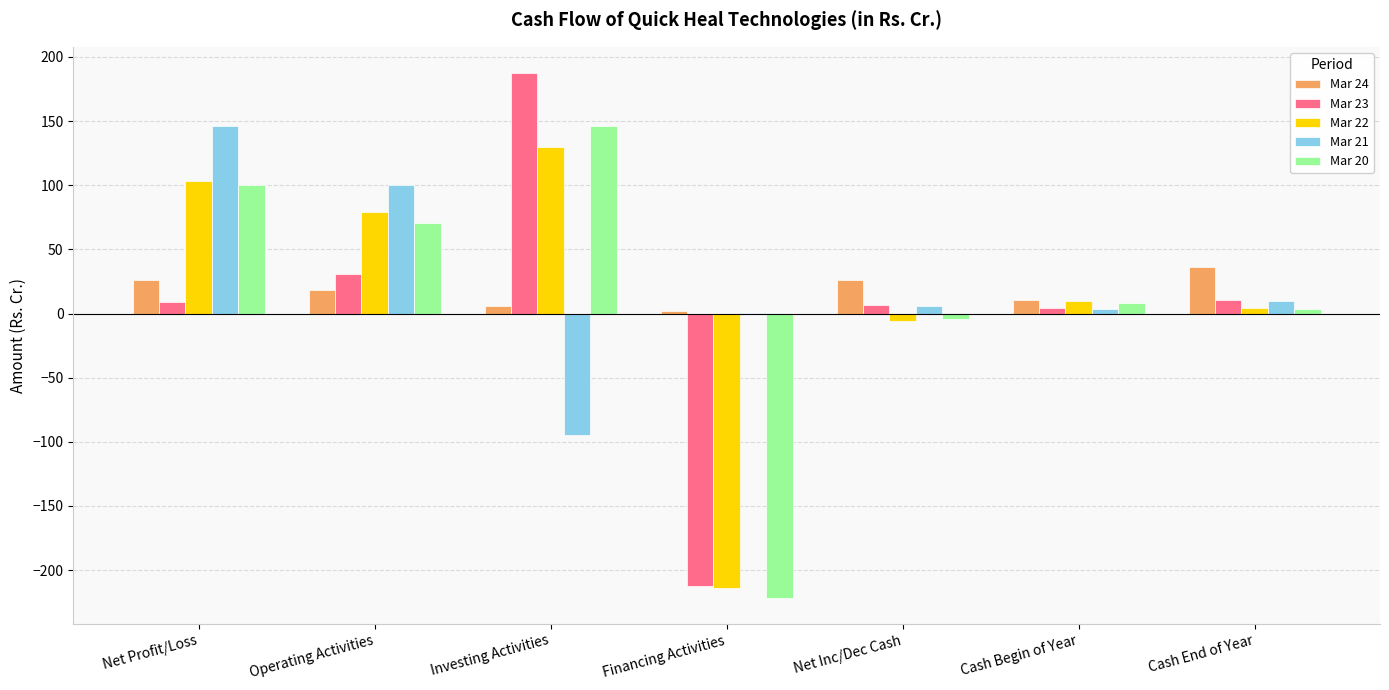

Count the number of categories in the chart.

7